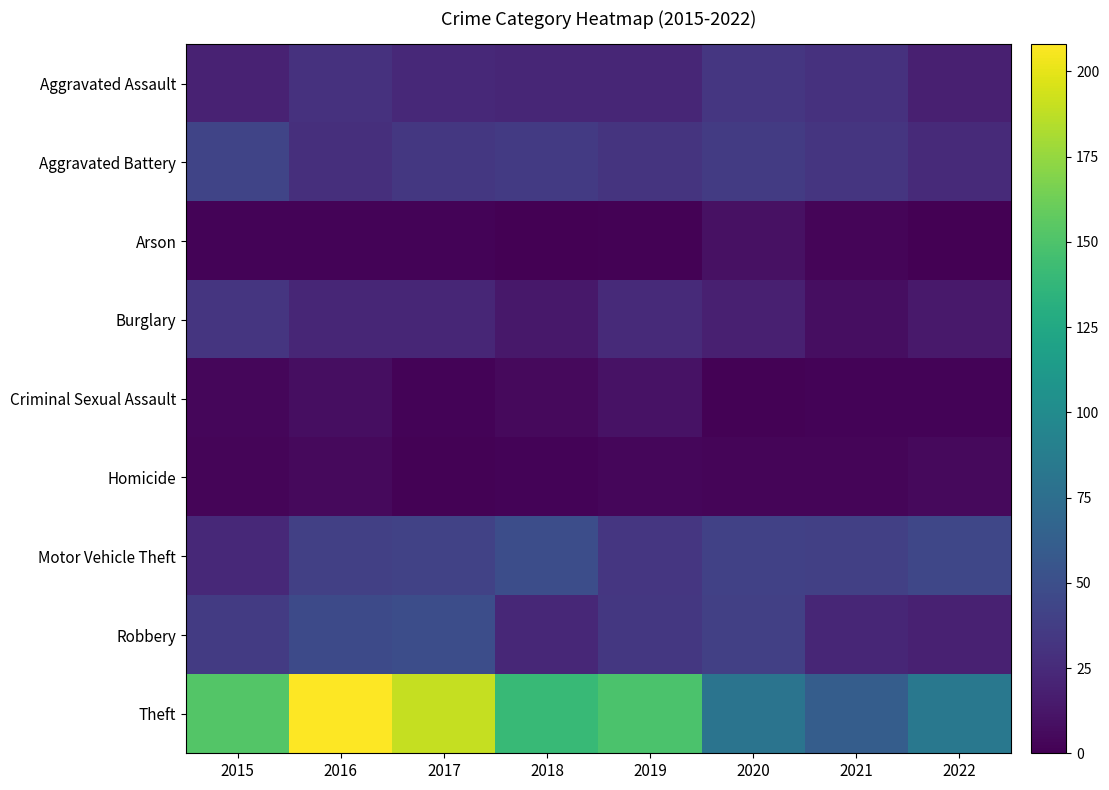

Which series has the largest total across all categories?

Theft